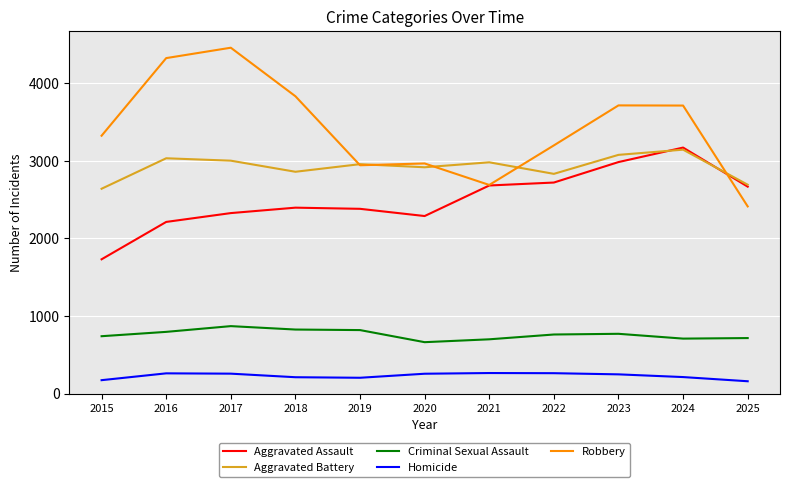

After their last crossing, which series has the higher values: Robbery or Aggravated Battery?

Aggravated Battery